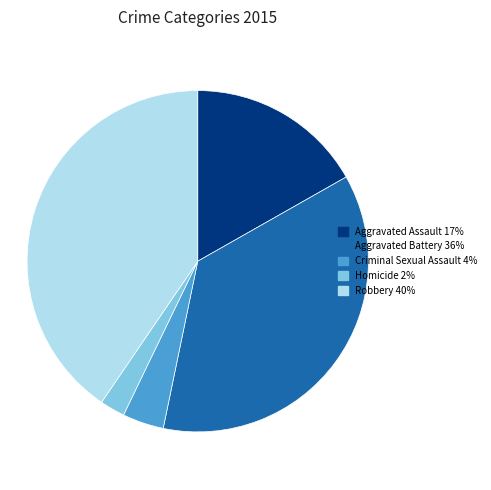

What is the ratio of the value at Aggravated Assault 17% to the value at Criminal Sexual Assault 4%?

4.3